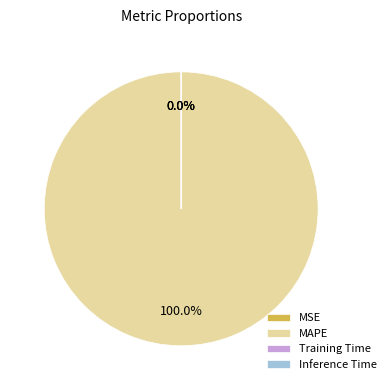

Does any single category account for the majority?

Yes